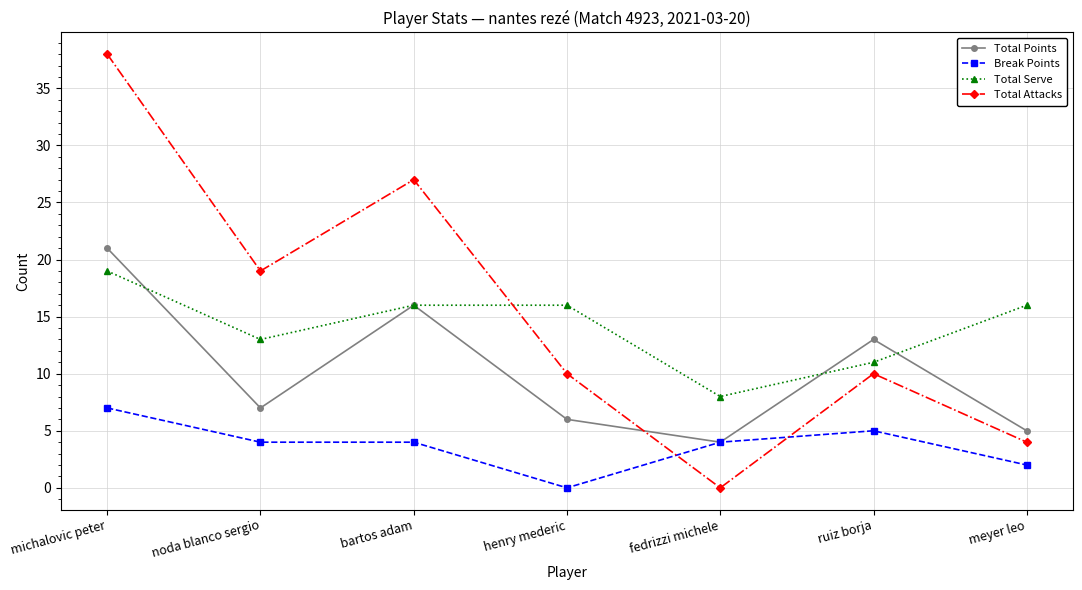

The value of Total Attacks at ruiz borja is 10. True or false?

True